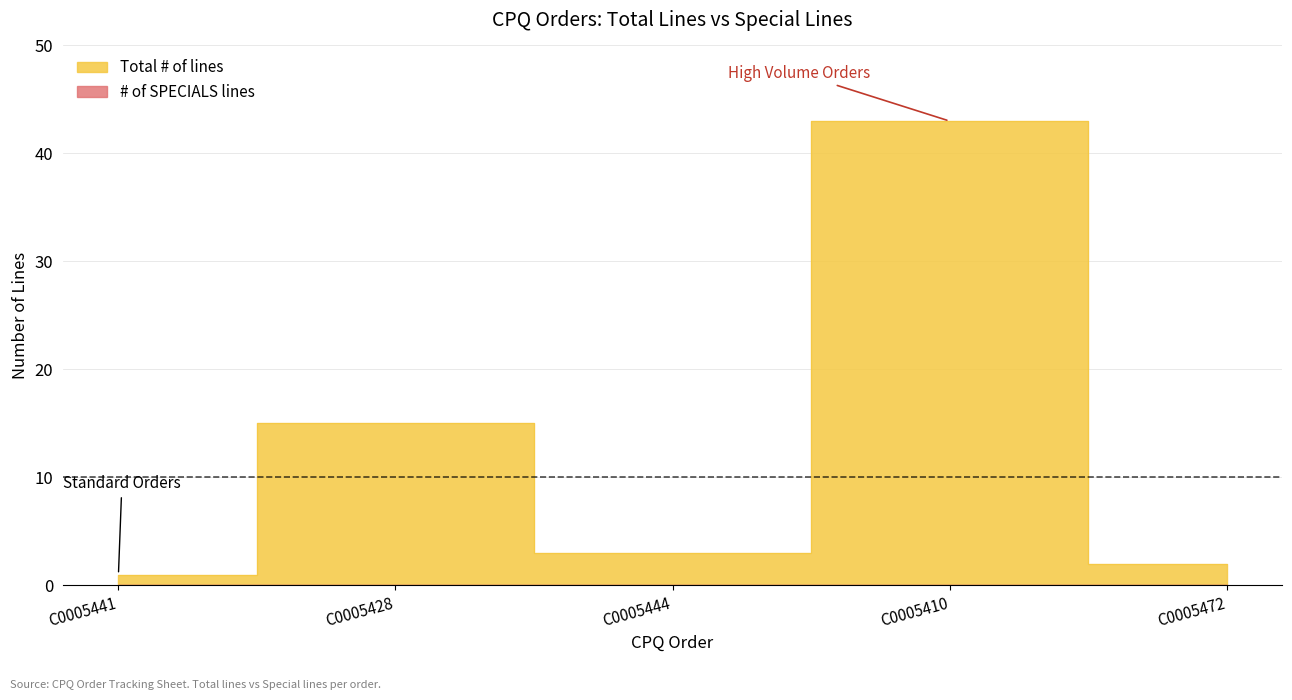

Rank the categories by value from highest to lowest.

C0005410, C0005428, C0005444, C0005472, C0005441